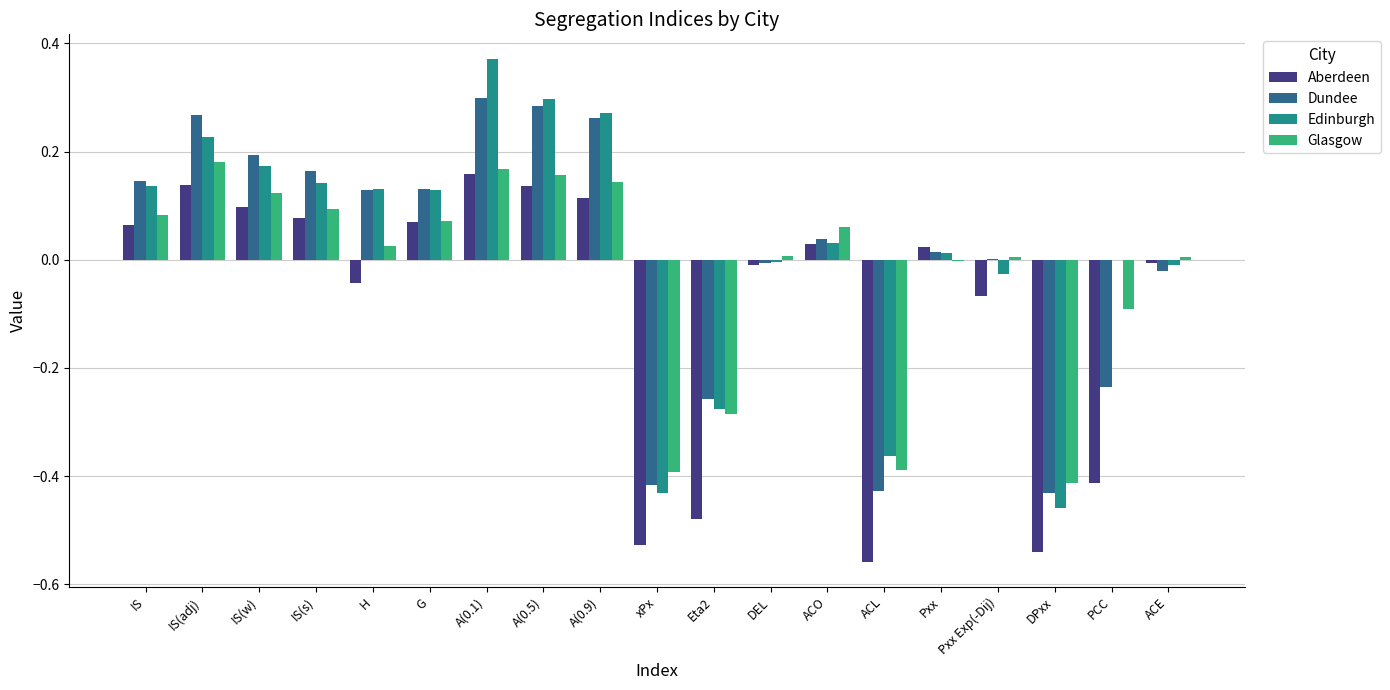

Is it true that Edinburgh equals 0.0 at ACO?

True